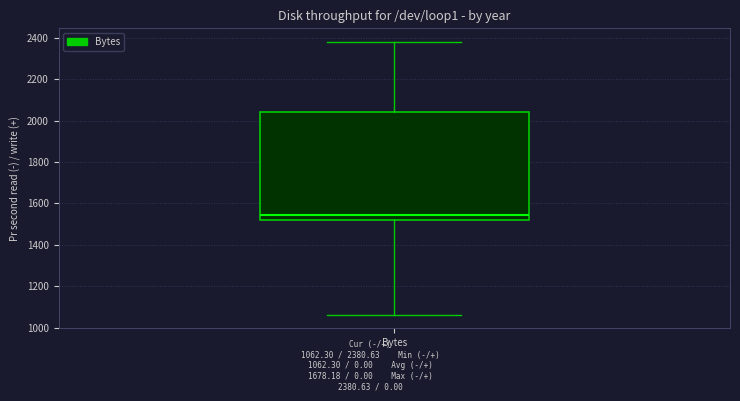

Transcribe this box plot: give where the median line is, the range the box spans, and where the two whiskers end, as read against the y-axis. The values are not printed on the chart, so give them approximately, as read against the axis.

median 1540, box 1520 to 2040, whiskers 1060 to 2380